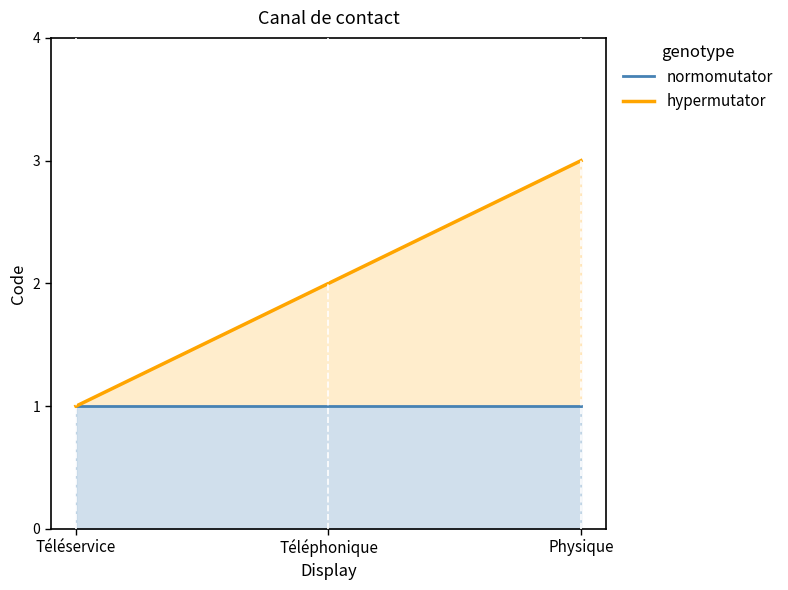

Which category has the lowest value in the hypermutator series?

Téléservice